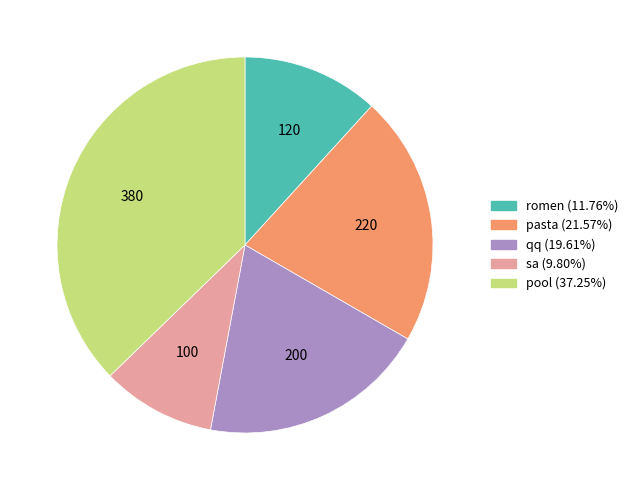

Combined, do qq and romen account for over 50%?

No